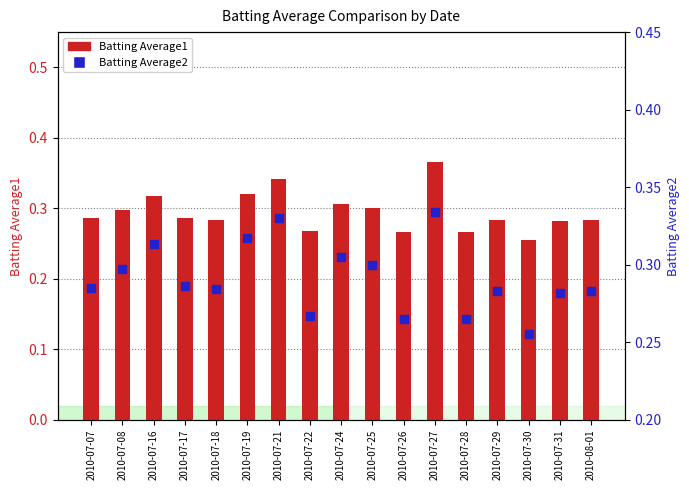

At which category is the sum across all series the highest?

2010-07-27